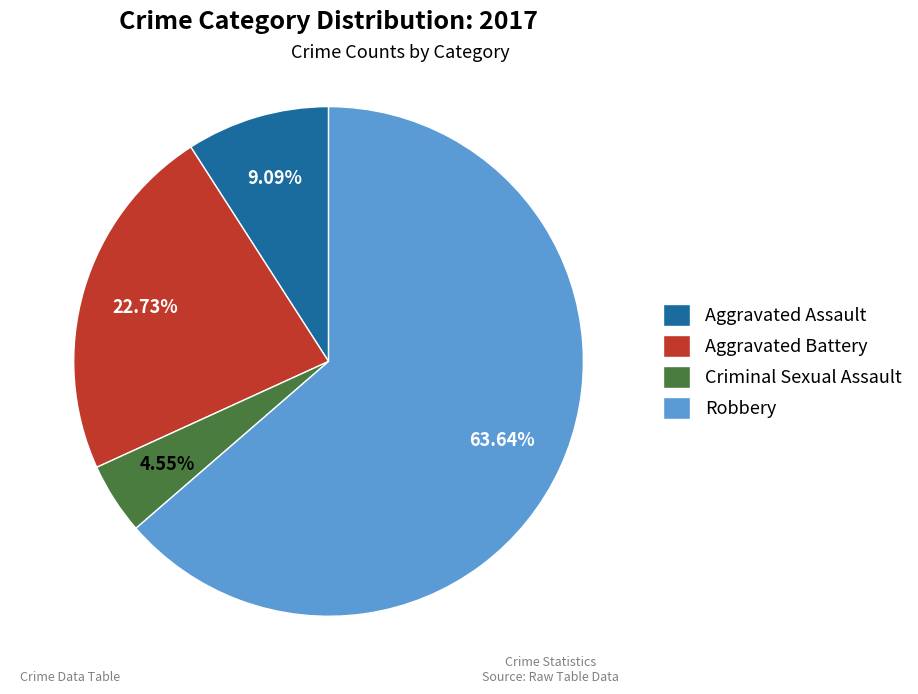

How many segments does this pie chart have?

4